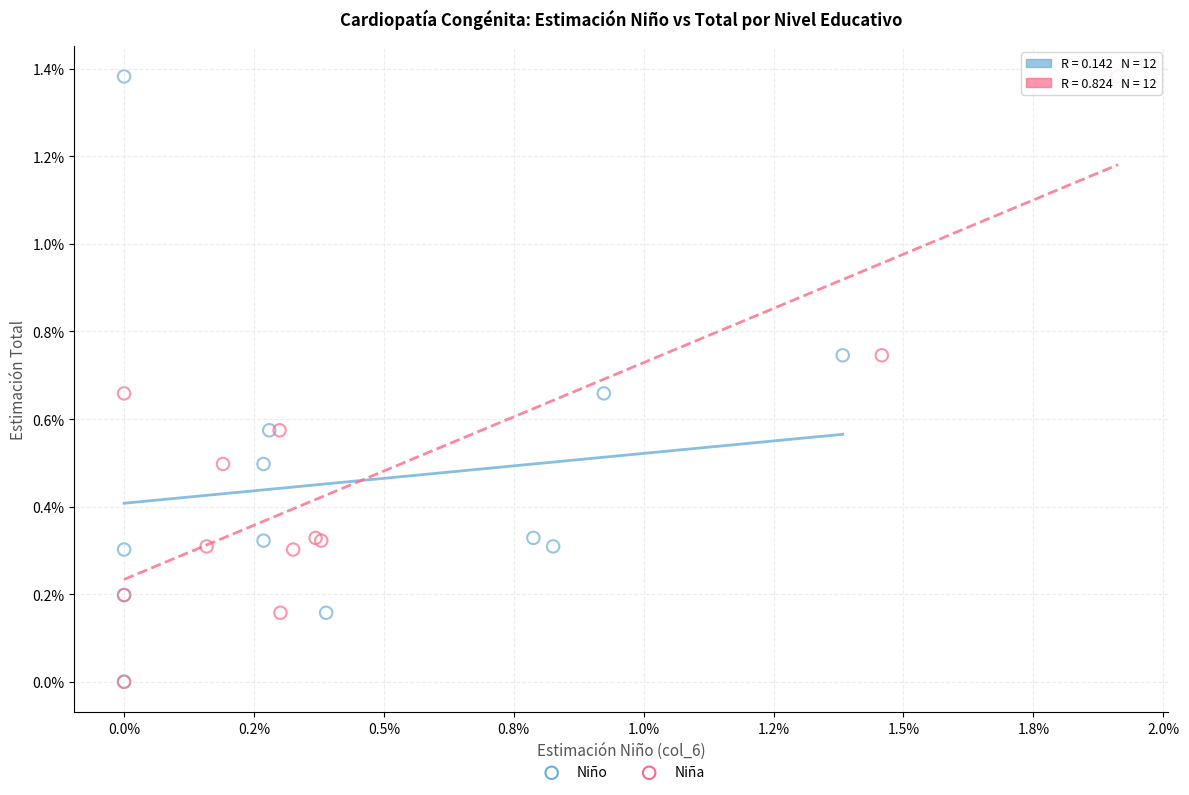

What are all the series names shown in the legend?

Niño, Niña